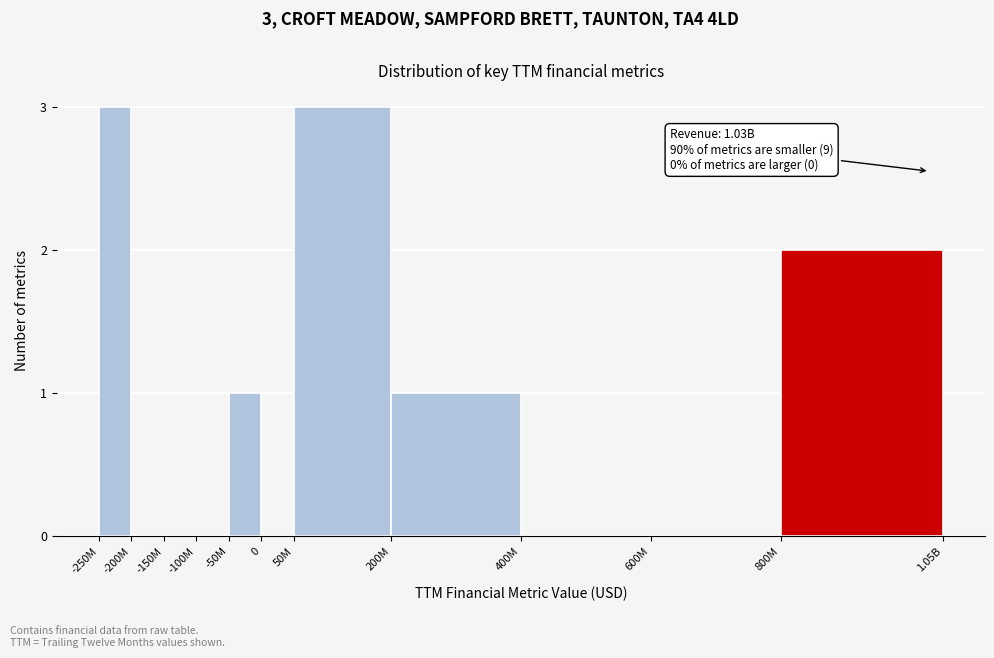

Reading left to right, what are all the values shown in this chart?

-250M=3	-200M=0	-150M=0	-100M=0	-50M=1	0=0	50M=3	200M=1	400M=0	600M=0	800M=2